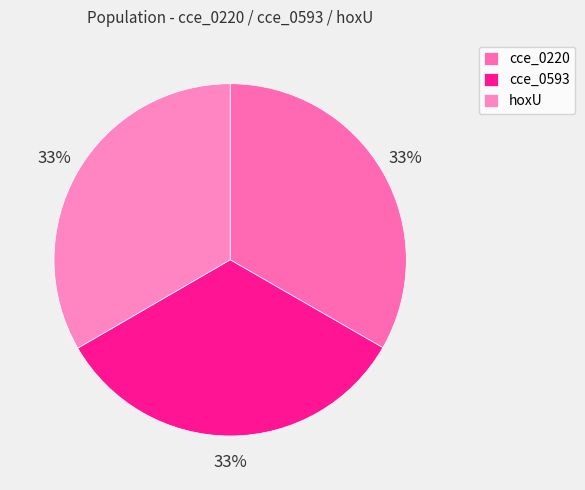

What percentage is the cce_0593 slice, to the nearest percent?

33%